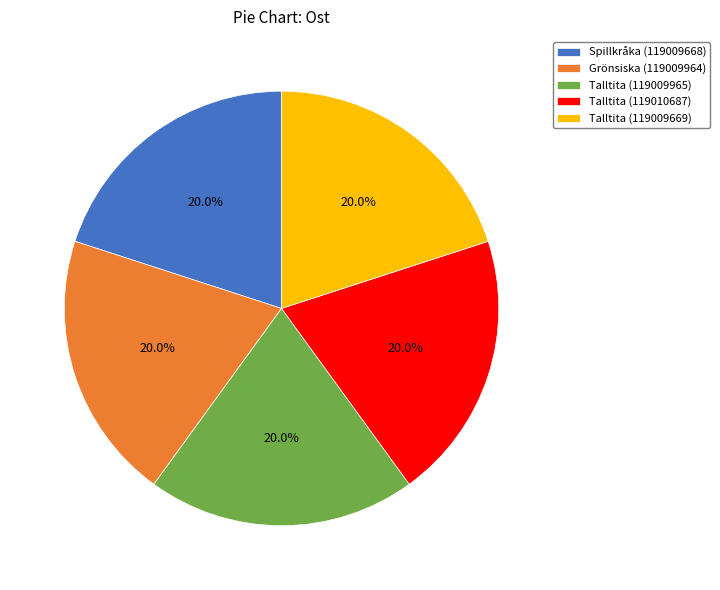

How many segments does this pie chart have?

5